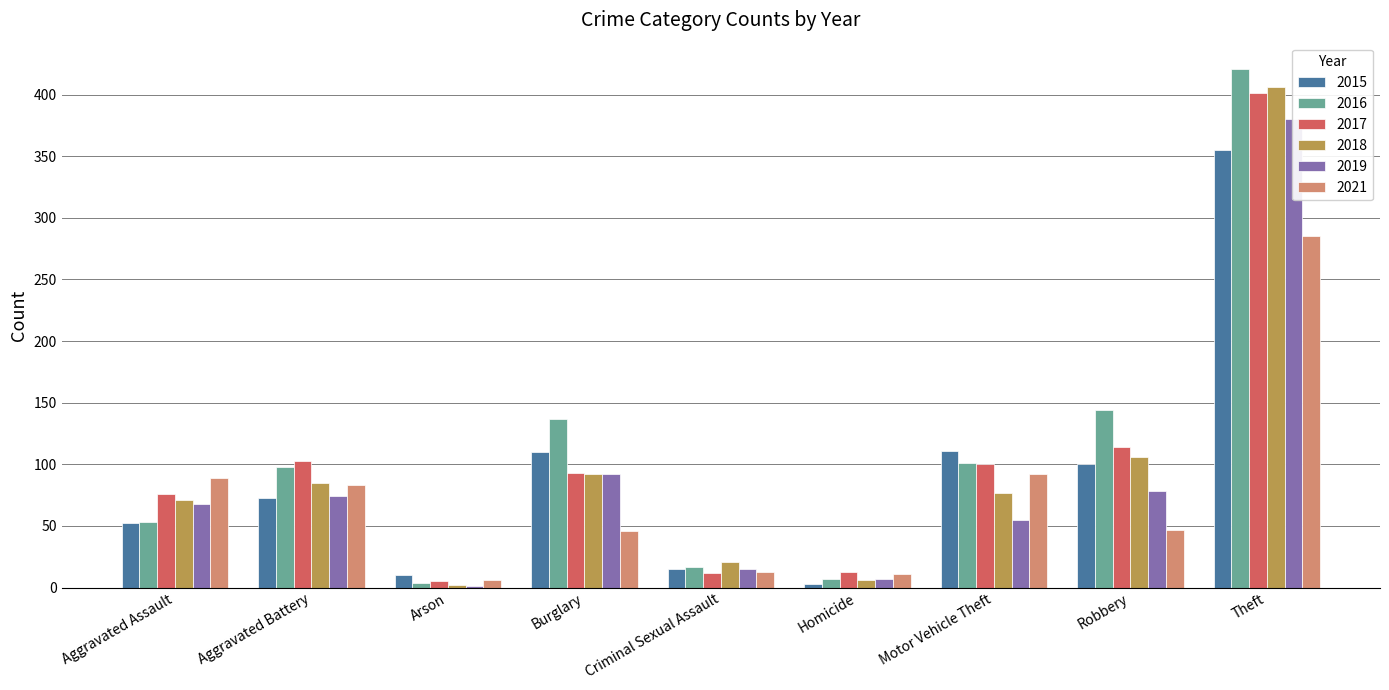

What is the difference between the maximum and second lowest values in the 2018 series?

400